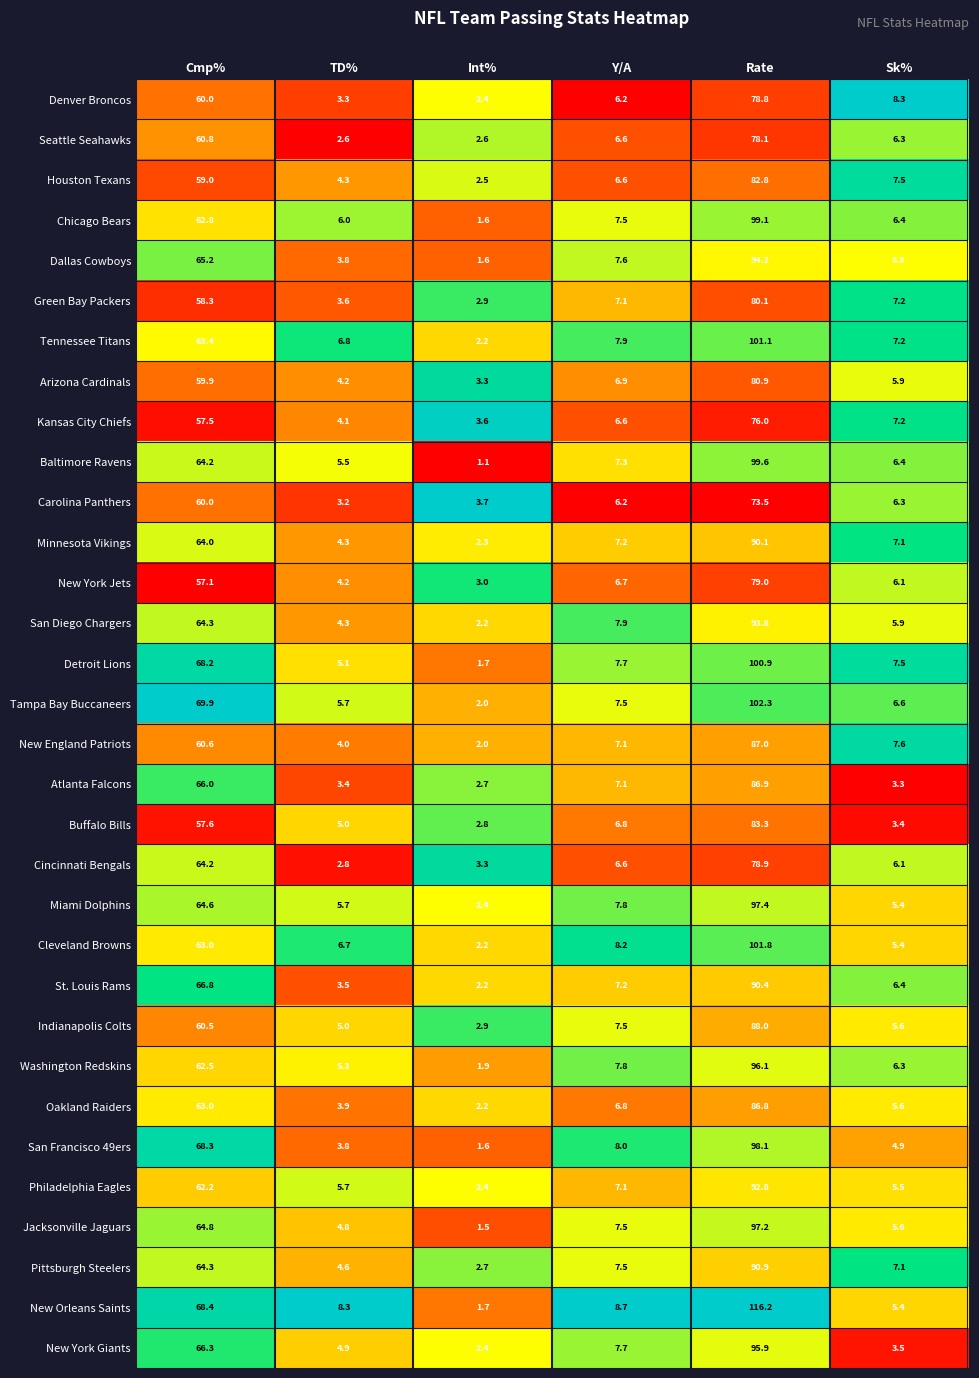

What is the approximate value of St. Louis Rams at Int%?

2.2